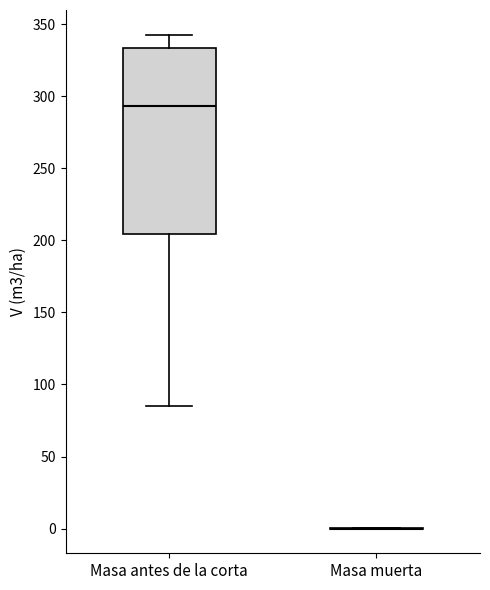

Reading left to right, read every box against the y-axis: the position of its median line, the range the box covers, and the ends of its whiskers. The values are not printed on the chart, so give them approximately, as read against the axis.

Masa antes de la corta: median 295, box 205 to 335, whiskers 85 to 345
Masa muerta: box collapsed to a line at 0, whiskers 0 to 0